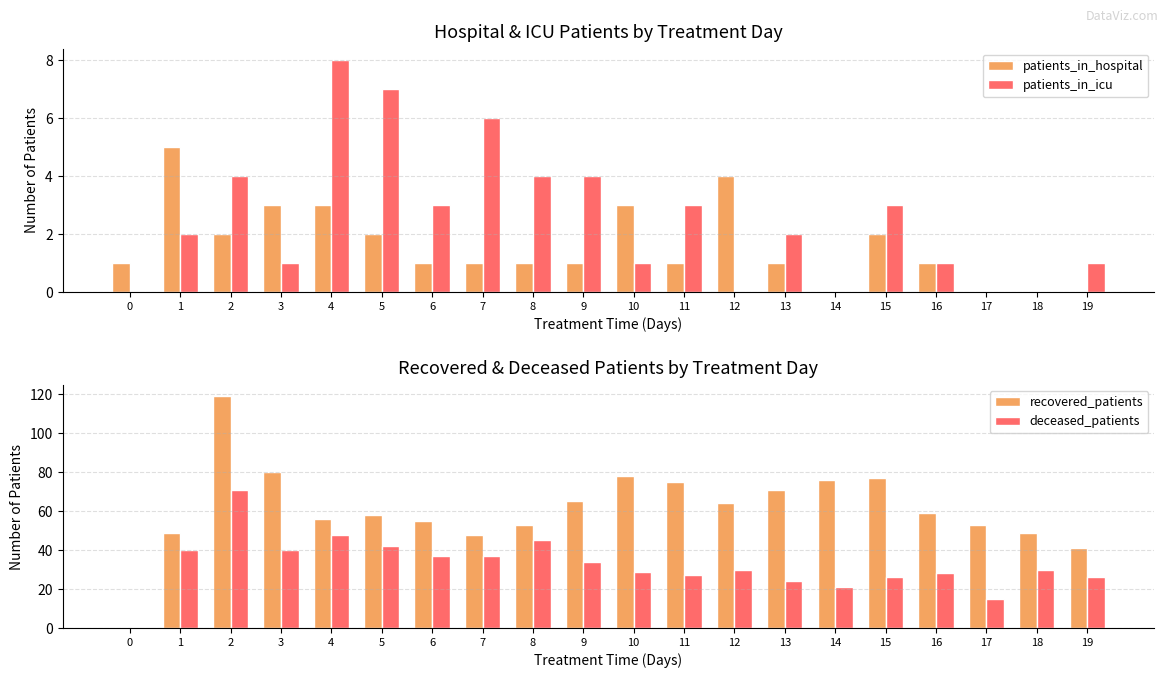

How many data points in patients_in_icu are above 2?

9